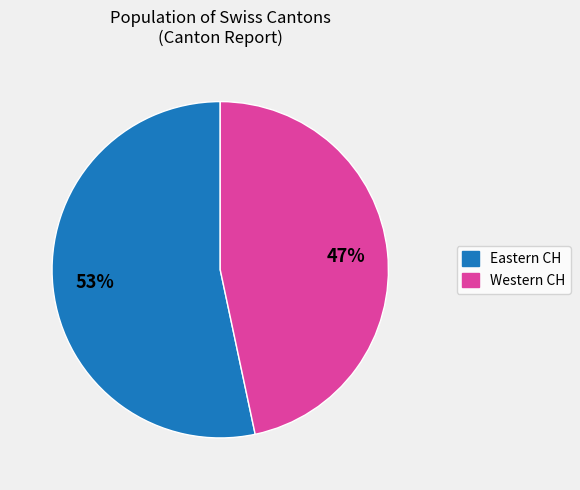

To the nearest percent, what is the average slice percentage?

50%